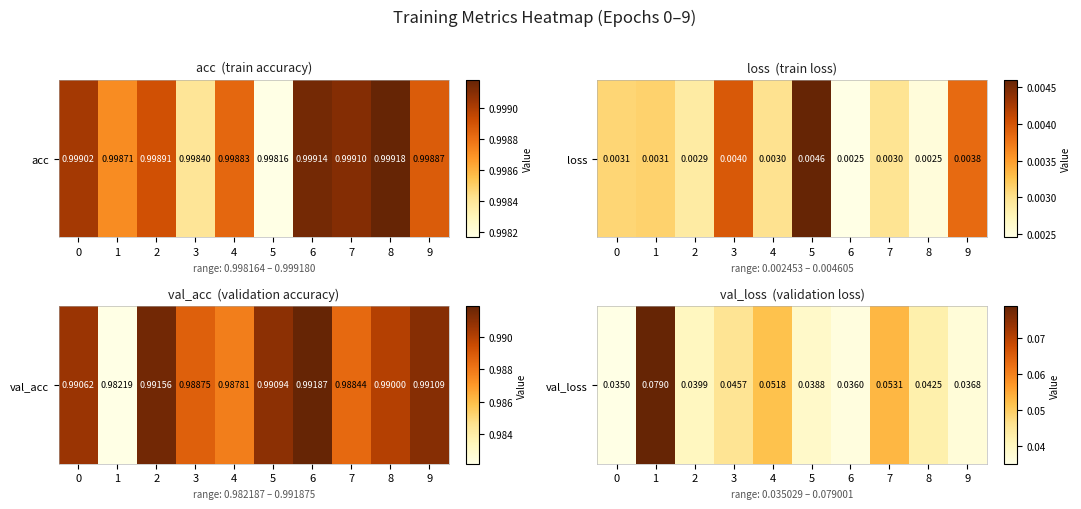

Rank the categories by value from lowest to highest.

0, 6, 9, 5, 2, 8, 3, 4, 7, 1